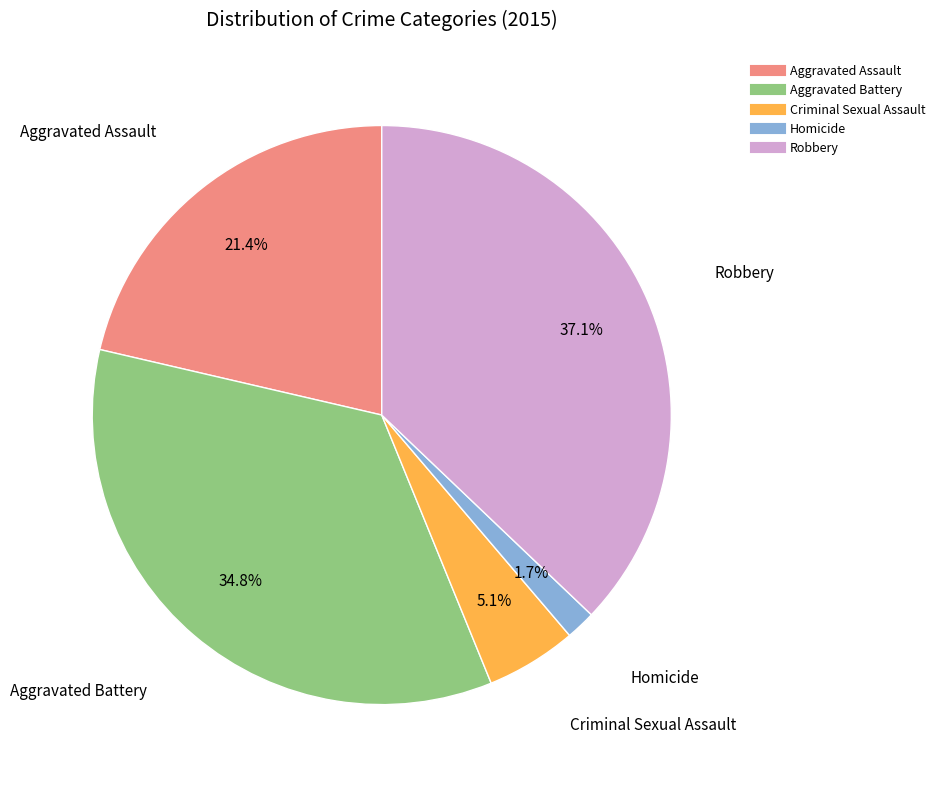

To the nearest percent, what is the average slice percentage?

20%